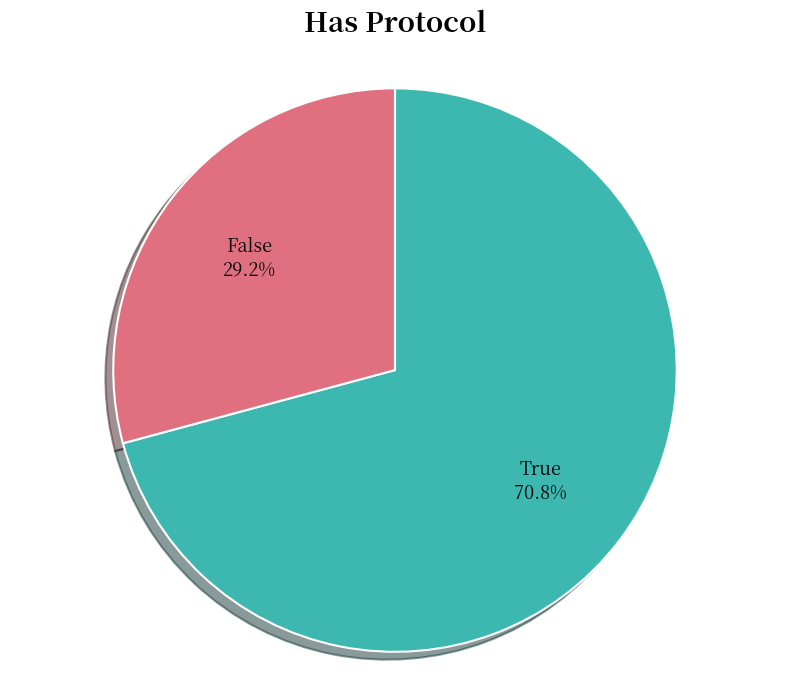

What percentage is the False slice, to the nearest percent?

29%